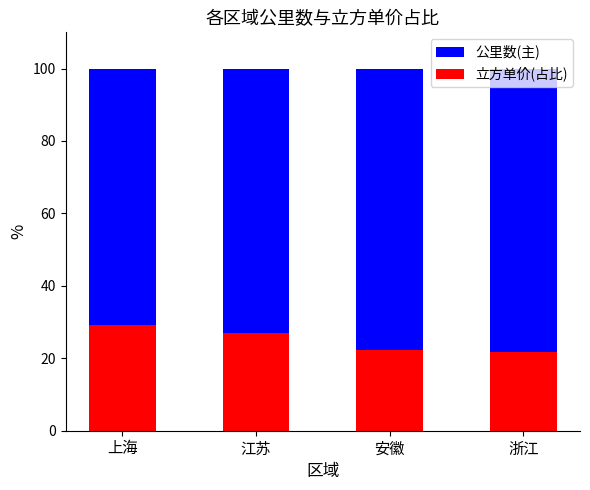

Does the chart contain stacked bars?

Yes